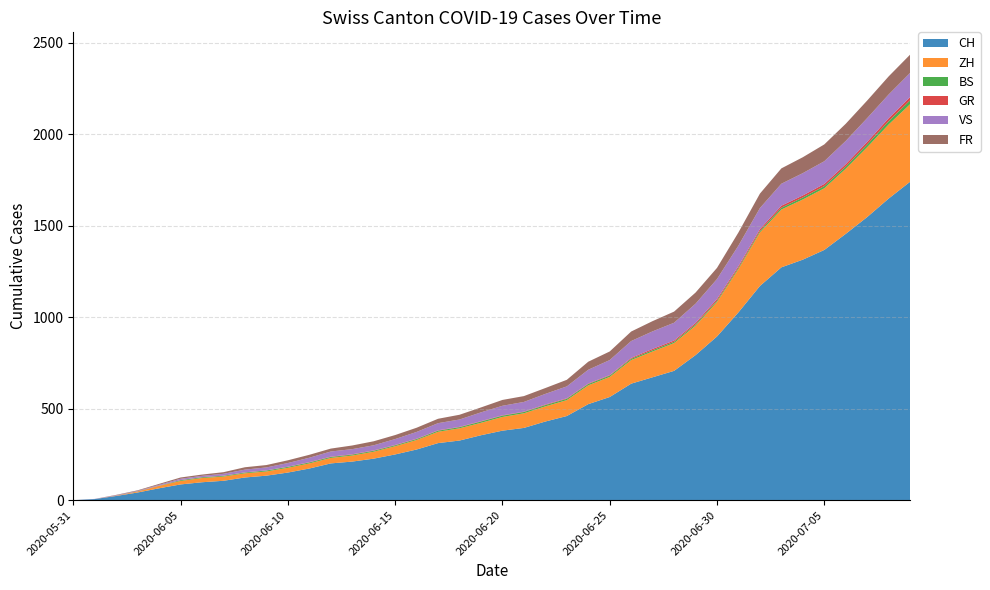

Reading left to right, list all the values displayed in this chart.

CH: 2020-05-31=0	2020-06-01=6	2020-06-02=23	2020-06-03=42	2020-06-04=65	2020-06-05=86	2020-06-06=98	2020-06-07=106	2020-06-08=124	2020-06-09=134	2020-06-10=151	2020-06-11=173	2020-06-12=201	2020-06-13=211	2020-06-14=227	2020-06-15=250	2020-06-16=277	2020-06-17=312	2020-06-18=326	2020-06-19=355	2020-06-20=380	2020-06-21=395	2020-06-22=430	2020-06-23=460	2020-06-24=525	2020-06-25=564	2020-06-26=637	2020-06-27=672	2020-06-28=707	2020-06-29=793	2020-06-30=895	2020-07-01=1027	2020-07-02=1171	2020-07-03=1273	2020-07-04=1315	2020-07-05=1368	2020-07-06=1456	2020-07-07=1548	2020-07-08=1649	2020-07-09=1741
ZH: 2020-05-31=0	2020-06-01=0	2020-06-02=2	2020-06-03=5	2020-06-04=13	2020-06-05=19	2020-06-06=23	2020-06-07=23	2020-06-08=23	2020-06-09=23	2020-06-10=26	2020-06-11=28	2020-06-12=30	2020-06-13=33	2020-06-14=38	2020-06-15=45	2020-06-16=52	2020-06-17=62	2020-06-18=67	2020-06-19=68	2020-06-20=75	2020-06-21=80	2020-06-22=83	2020-06-23=87	2020-06-24=103	2020-06-25=110	2020-06-26=129	2020-06-27=141	2020-06-28=152	2020-06-29=161	2020-06-30=189	2020-07-01=237	2020-07-02=293	2020-07-03=316	2020-07-04=329	2020-07-05=337	2020-07-06=356	2020-07-07=382	2020-07-08=405	2020-07-09=424
BS: 2020-05-31=0	2020-06-01=0	2020-06-02=0	2020-06-03=1	2020-06-04=1	2020-06-05=4	2020-06-06=4	2020-06-07=4	2020-06-08=4	2020-06-09=5	2020-06-10=5	2020-06-11=5	2020-06-12=5	2020-06-13=5	2020-06-14=5	2020-06-15=5	2020-06-16=5	2020-06-17=6	2020-06-18=6	2020-06-19=7	2020-06-20=7	2020-06-21=7	2020-06-22=7	2020-06-23=7	2020-06-24=7	2020-06-25=7	2020-06-26=7	2020-06-27=7	2020-06-28=7	2020-06-29=7	2020-06-30=7	2020-07-01=7	2020-07-02=8	2020-07-03=10	2020-07-04=11	2020-07-05=12	2020-07-06=12	2020-07-07=15	2020-07-08=18	2020-07-09=21
GR: 2020-05-31=0	2020-06-01=0	2020-06-02=0	2020-06-03=1	2020-06-04=1	2020-06-05=1	2020-06-06=1	2020-06-07=1	2020-06-08=1	2020-06-09=1	2020-06-10=1	2020-06-11=2	2020-06-12=2	2020-06-13=2	2020-06-14=2	2020-06-15=2	2020-06-16=2	2020-06-17=2	2020-06-18=2	2020-06-19=2	2020-06-20=2	2020-06-21=2	2020-06-22=3	2020-06-23=3	2020-06-24=3	2020-06-25=3	2020-06-26=5	2020-06-27=7	2020-06-28=7	2020-06-29=8	2020-06-30=9	2020-07-01=9	2020-07-02=10	2020-07-03=11	2020-07-04=11	2020-07-05=12	2020-07-06=13	2020-07-07=14	2020-07-08=16	2020-07-09=18
VS: 2020-05-31=0	2020-06-01=1	2020-06-02=2	2020-06-03=2	2020-06-04=4	2020-06-05=7	2020-06-06=7	2020-06-07=10	2020-06-08=15	2020-06-09=16	2020-06-10=20	2020-06-11=24	2020-06-12=28	2020-06-13=28	2020-06-14=28	2020-06-15=32	2020-06-16=37	2020-06-17=39	2020-06-18=40	2020-06-19=48	2020-06-20=52	2020-06-21=53	2020-06-22=58	2020-06-23=65	2020-06-24=75	2020-06-25=82	2020-06-26=92	2020-06-27=96	2020-06-28=97	2020-06-29=105	2020-06-30=109	2020-07-01=112	2020-07-02=115	2020-07-03=120	2020-07-04=122	2020-07-05=124	2020-07-06=127	2020-07-07=130	2020-07-08=130	2020-07-09=132
FR: 2020-05-31=0	2020-06-01=0	2020-06-02=2	2020-06-03=3	2020-06-04=5	2020-06-05=7	2020-06-06=7	2020-06-07=9	2020-06-08=13	2020-06-09=13	2020-06-10=15	2020-06-11=16	2020-06-12=16	2020-06-13=20	2020-06-14=22	2020-06-15=22	2020-06-16=23	2020-06-17=24	2020-06-18=26	2020-06-19=27	2020-06-20=32	2020-06-21=32	2020-06-22=32	2020-06-23=36	2020-06-24=44	2020-06-25=47	2020-06-26=52	2020-06-27=56	2020-06-28=61	2020-06-29=61	2020-06-30=61	2020-07-01=72	2020-07-02=79	2020-07-03=84	2020-07-04=87	2020-07-05=92	2020-07-06=94	2020-07-07=96	2020-07-08=99	2020-07-09=100